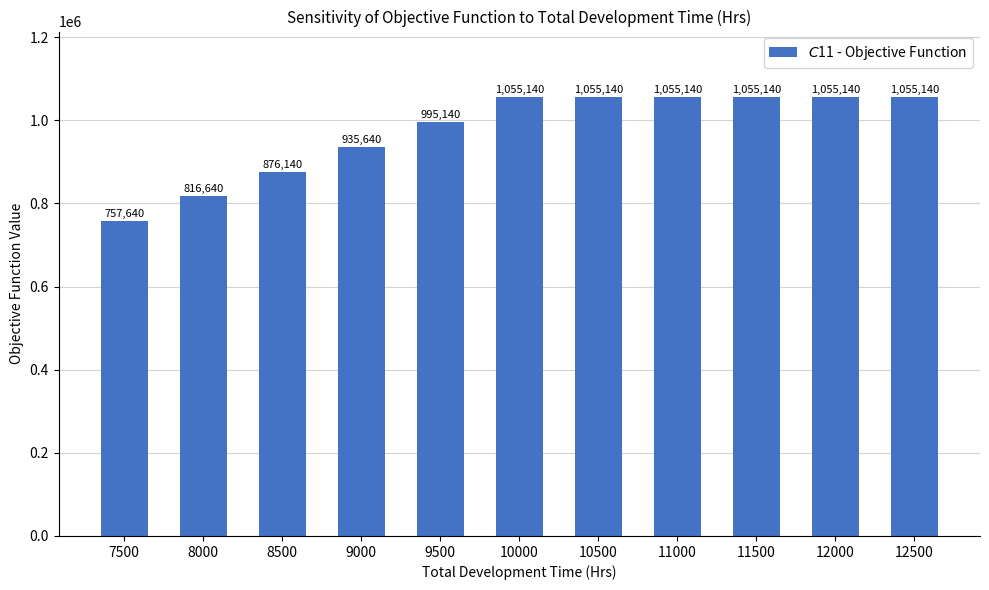

What is the difference between the second highest and minimum values?

297500